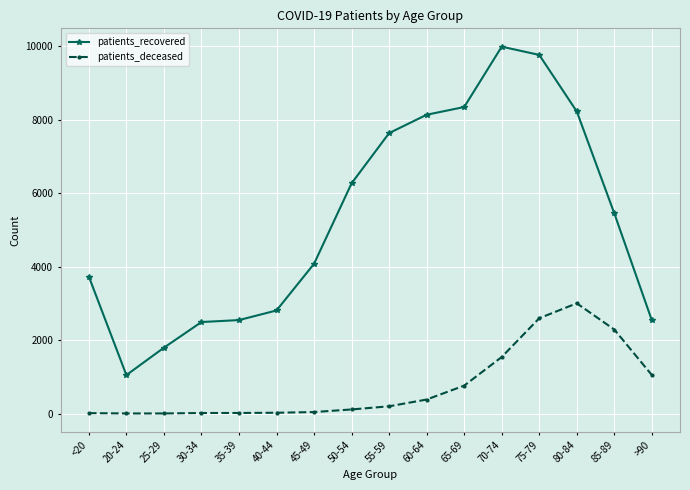

Is the value of patients_recovered at 70-74 greater than the value of patients_deceased at 25-29?

Yes